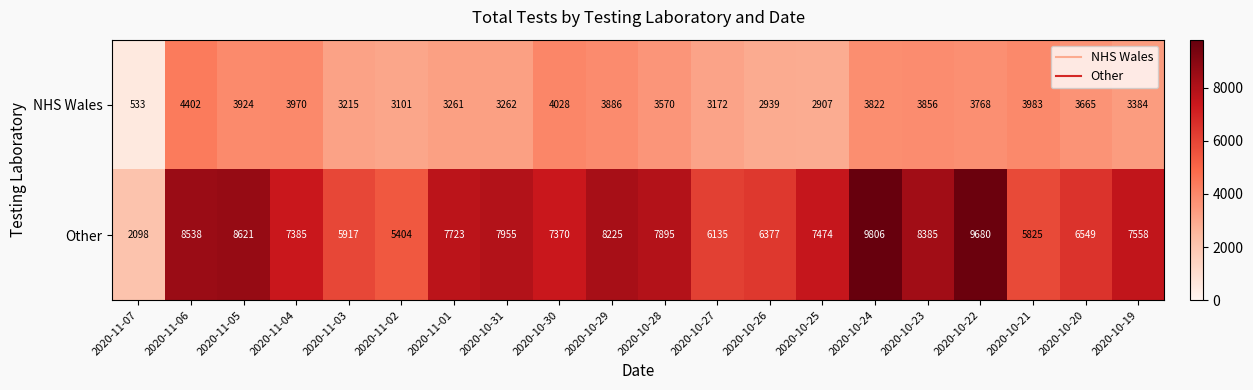

True or false: NHS Wales has a value of 6957 at 2020-11-04.

False